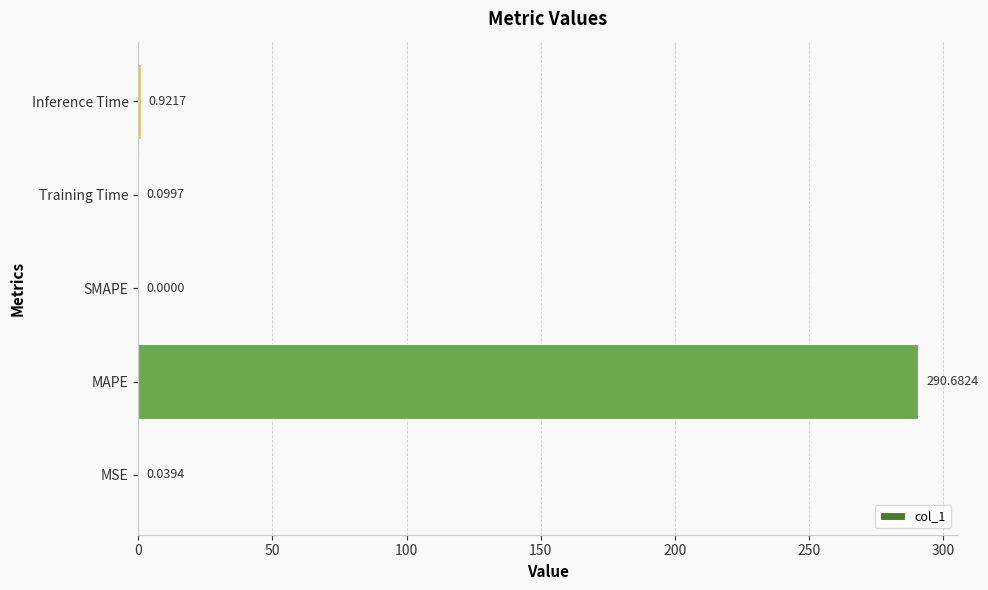

What is the sum of all values?

291.7